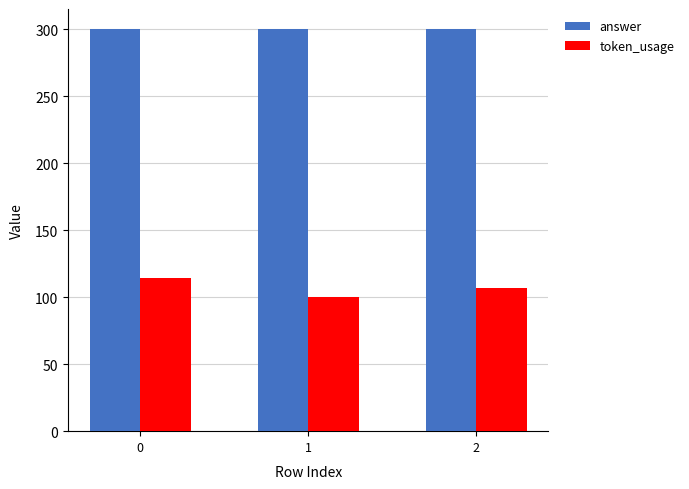

Which series changed the most between 0 and 2?

token_usage